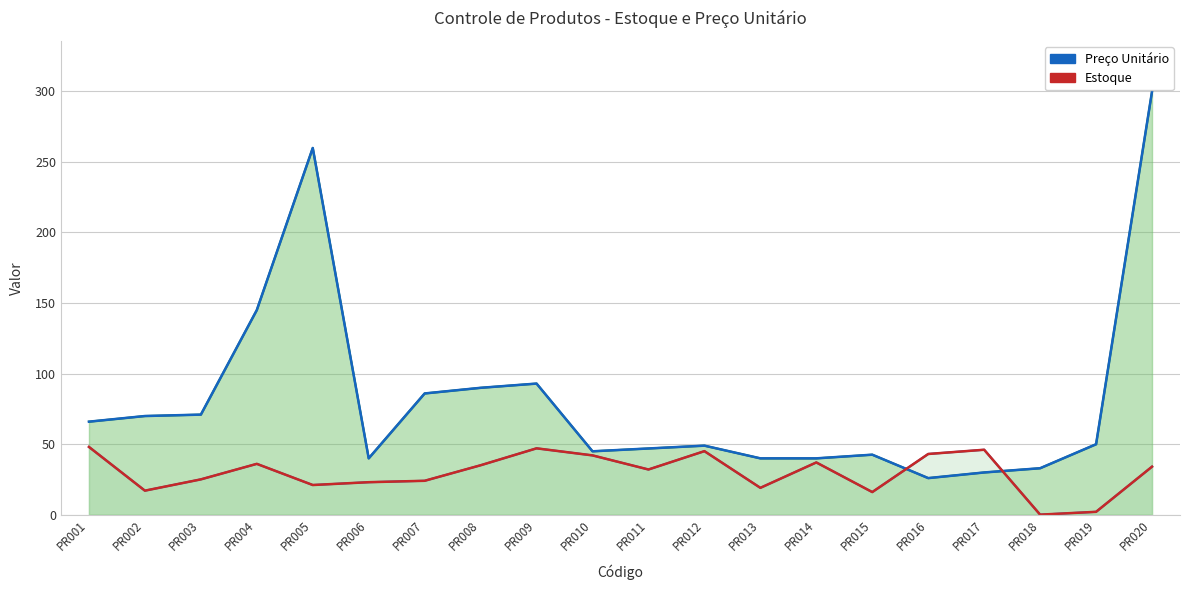

What is the average value of the Estoque (linha) series?

29.6